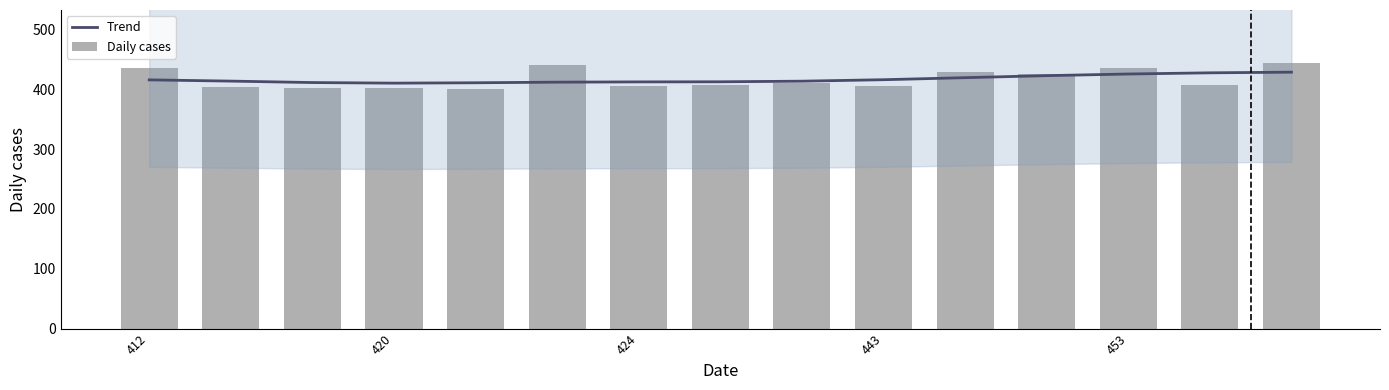

What is the approximate value of Trend at 453?

425.7